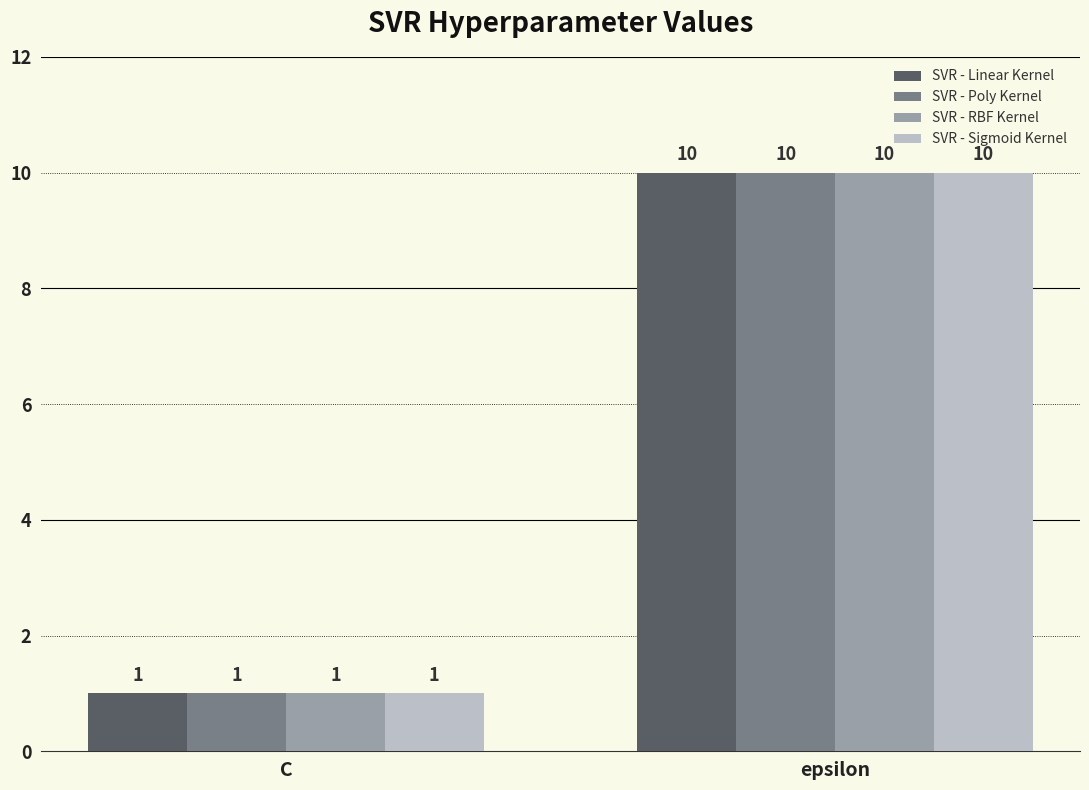

The SVR - RBF Kernel series shows 1 at C. True or false?

True